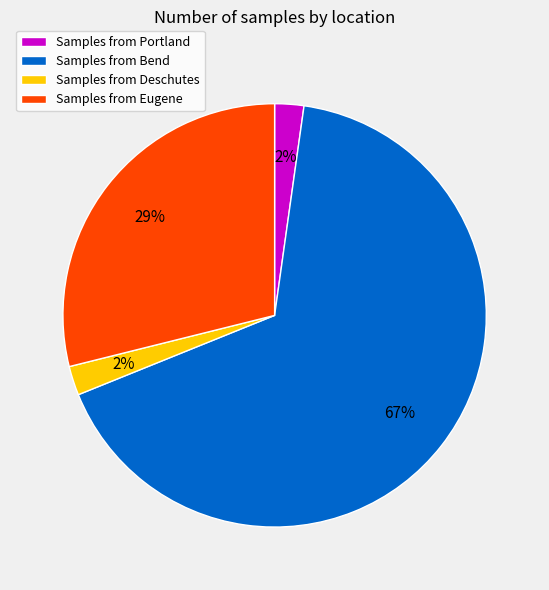

How many segments does this pie chart have?

4